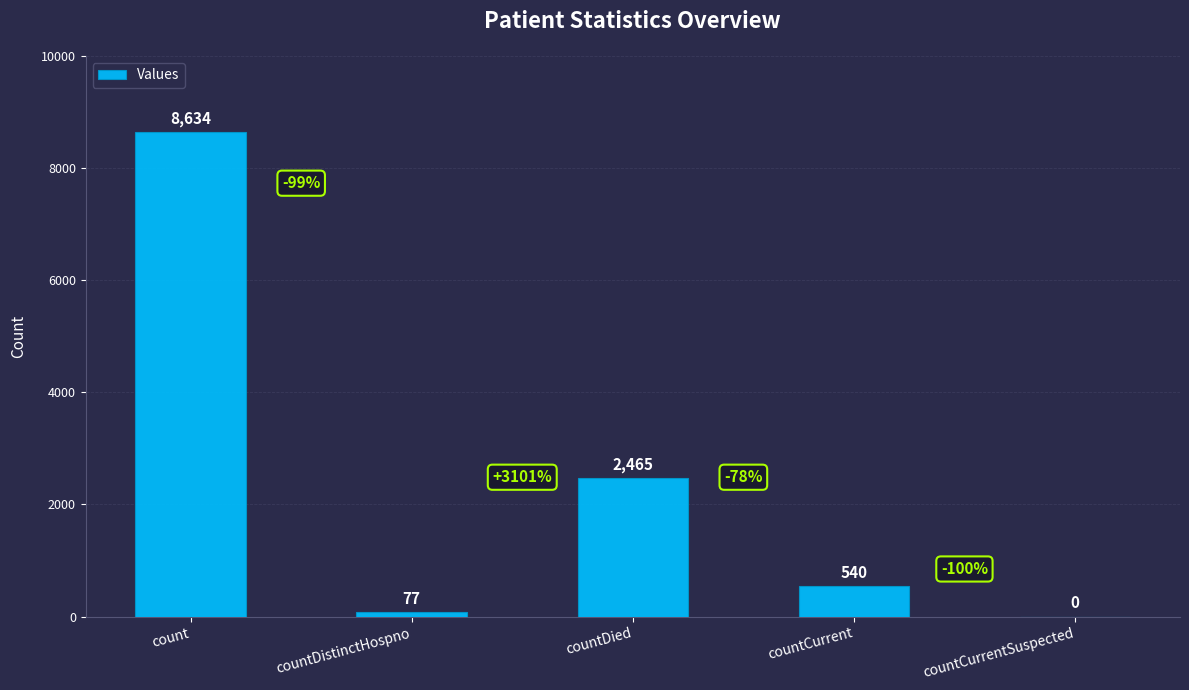

Which has a higher value, countDistinctHospno or countDied?

countDied